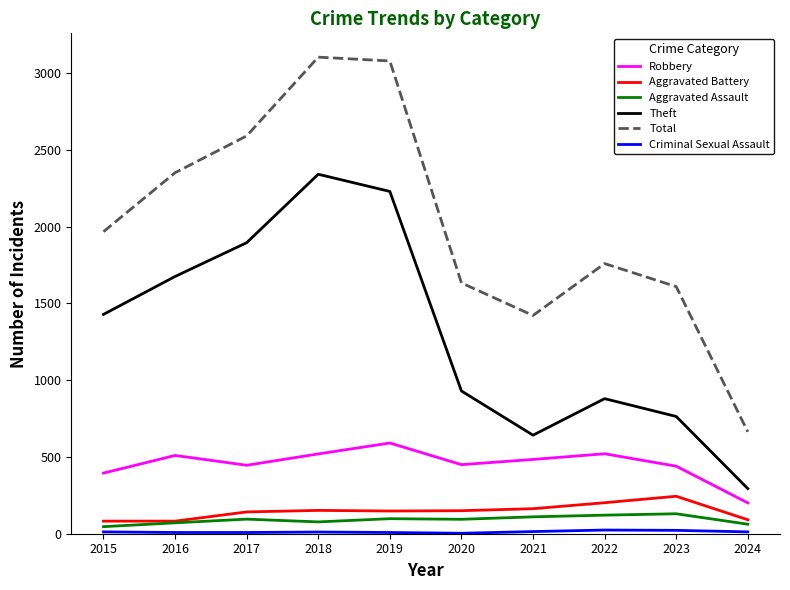

The value of Robbery at 2022 is 521. True or false?

True